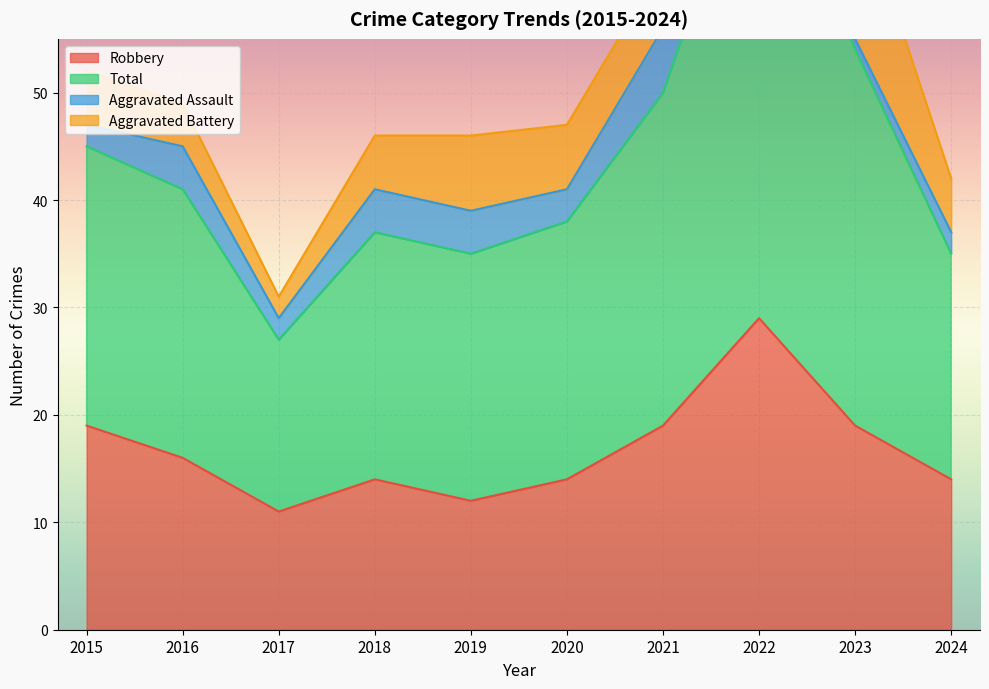

Where does the Robbery series first go above 16?

2015